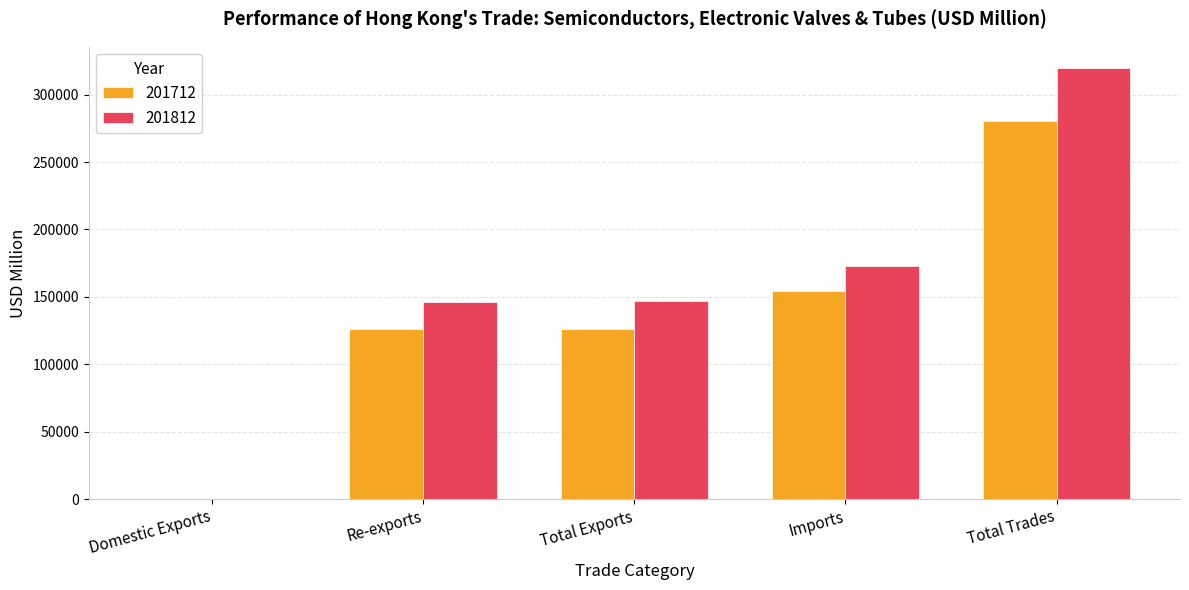

Which series has the largest total across all categories?

201812